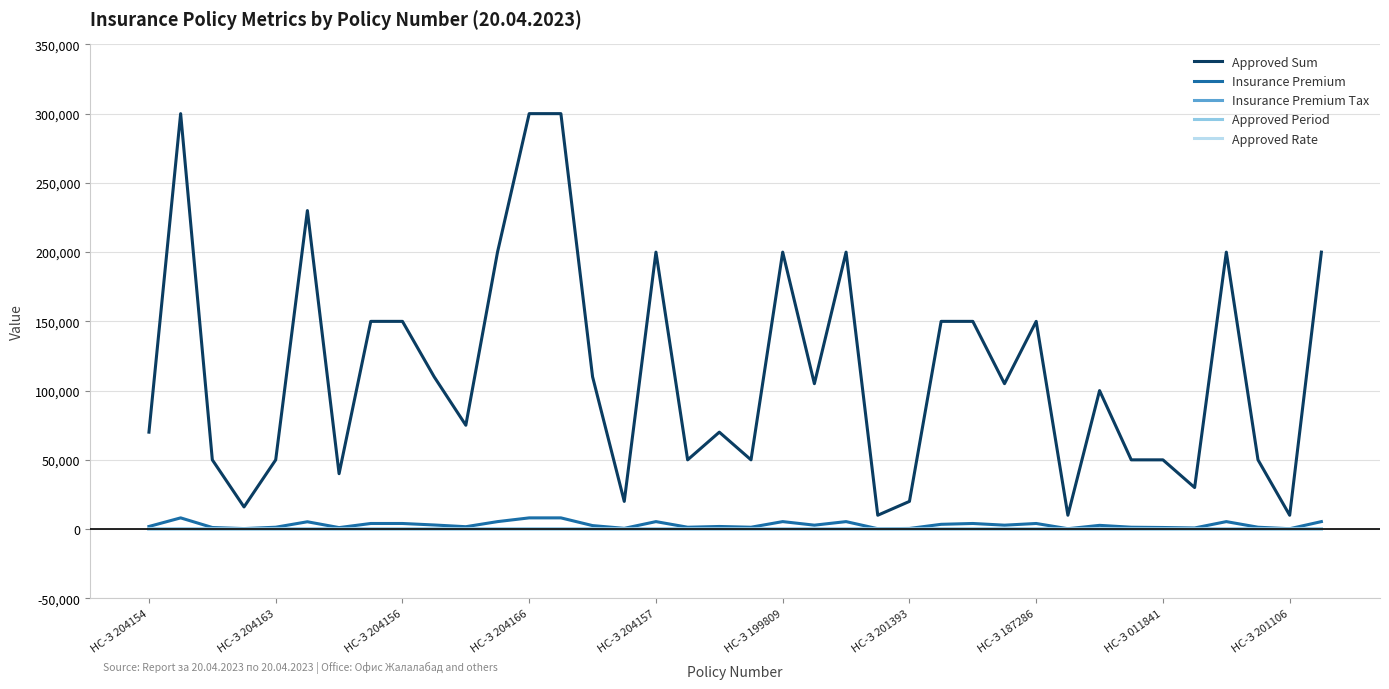

Which series has the largest range (max minus min)?

Approved Sum